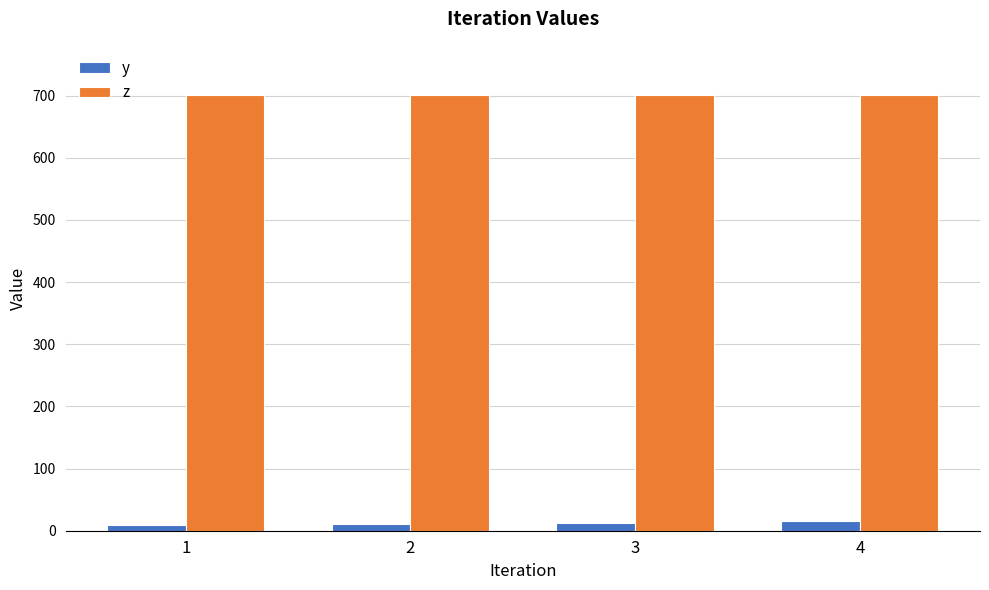

What is the average value of the z series?

701.0